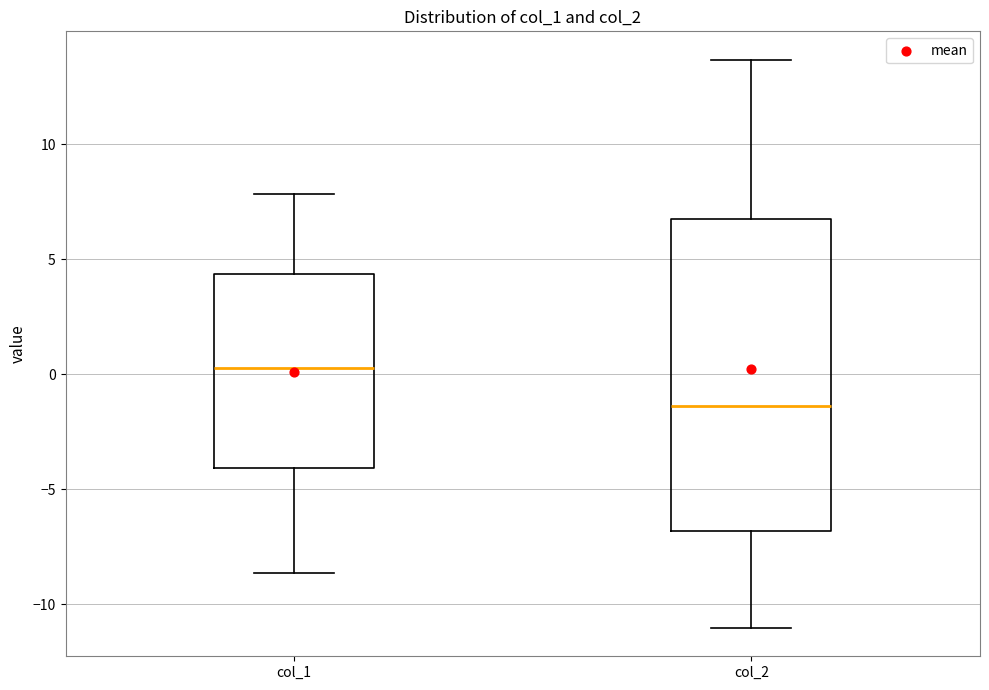

Where is the upper edge of the box for col_1 on the y-axis? The values are not printed on the chart, so give them approximately, as read against the axis.

4.5